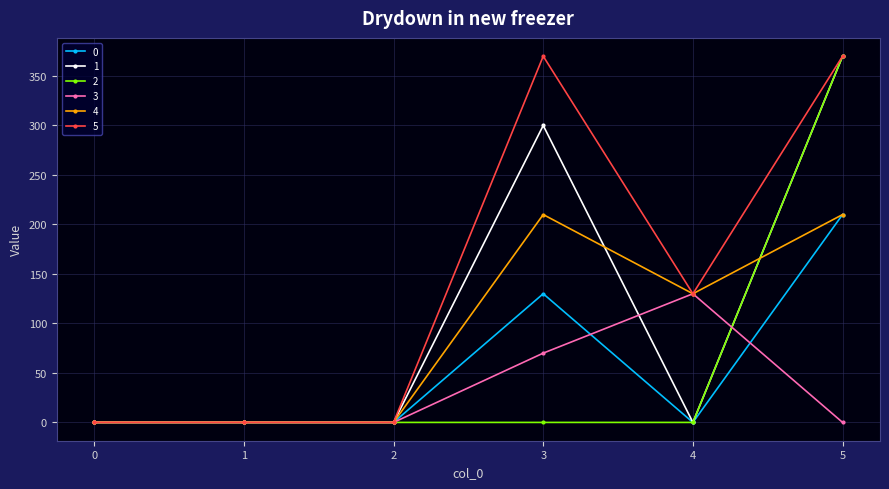

The value of 0 at 5 is 210. True or false?

True